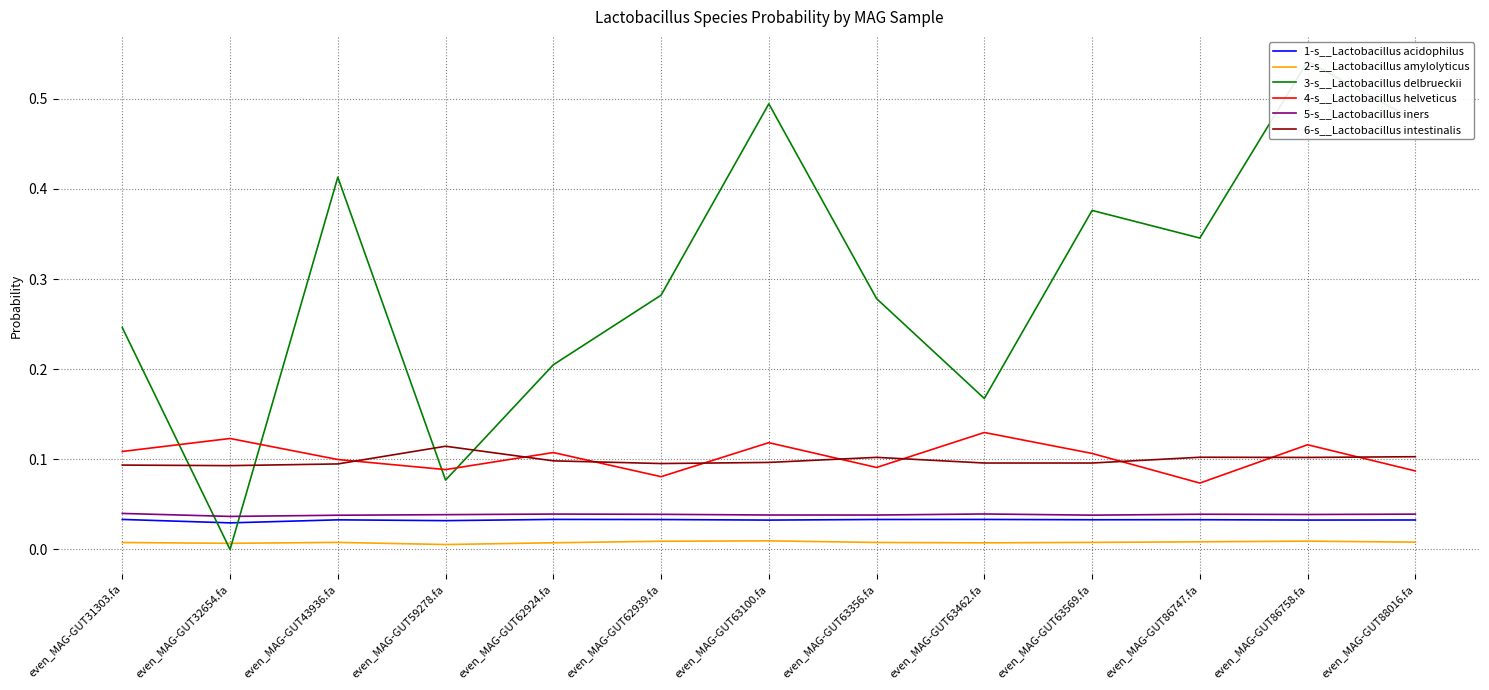

True or false: 3-s__Lactobacillus delbrueckii has a value of 0.3 at even_MAG-GUT63356.fa.

True